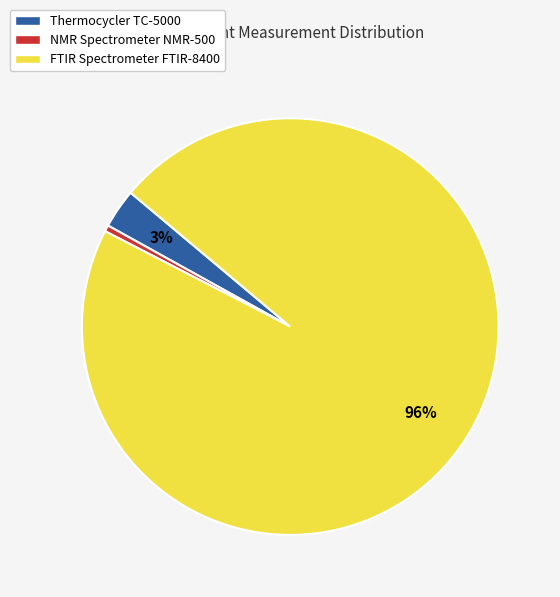

Rank the categories by value from lowest to highest.

NMR Spectrometer NMR-500, Thermocycler TC-5000, FTIR Spectrometer FTIR-8400